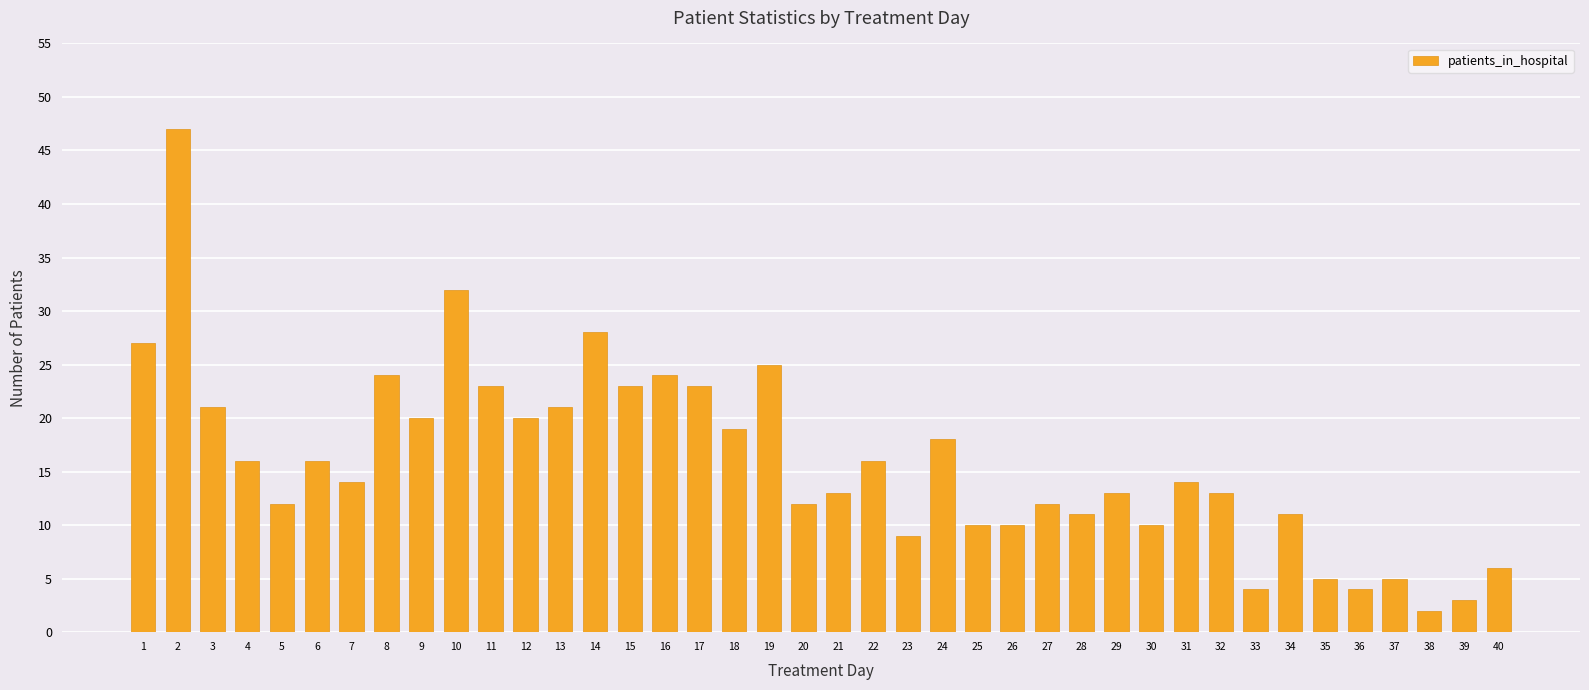

What is the ratio of the value at 32 to the value at 31?

0.9